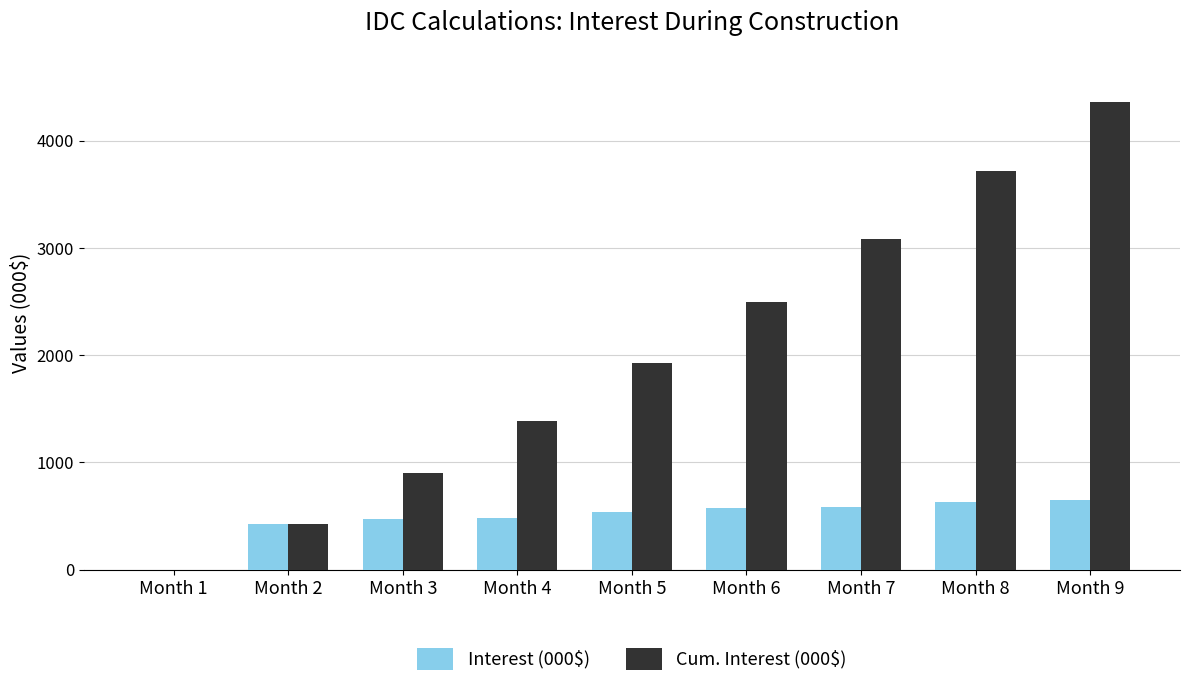

What is the total value across all series at Month 6?

3071.4